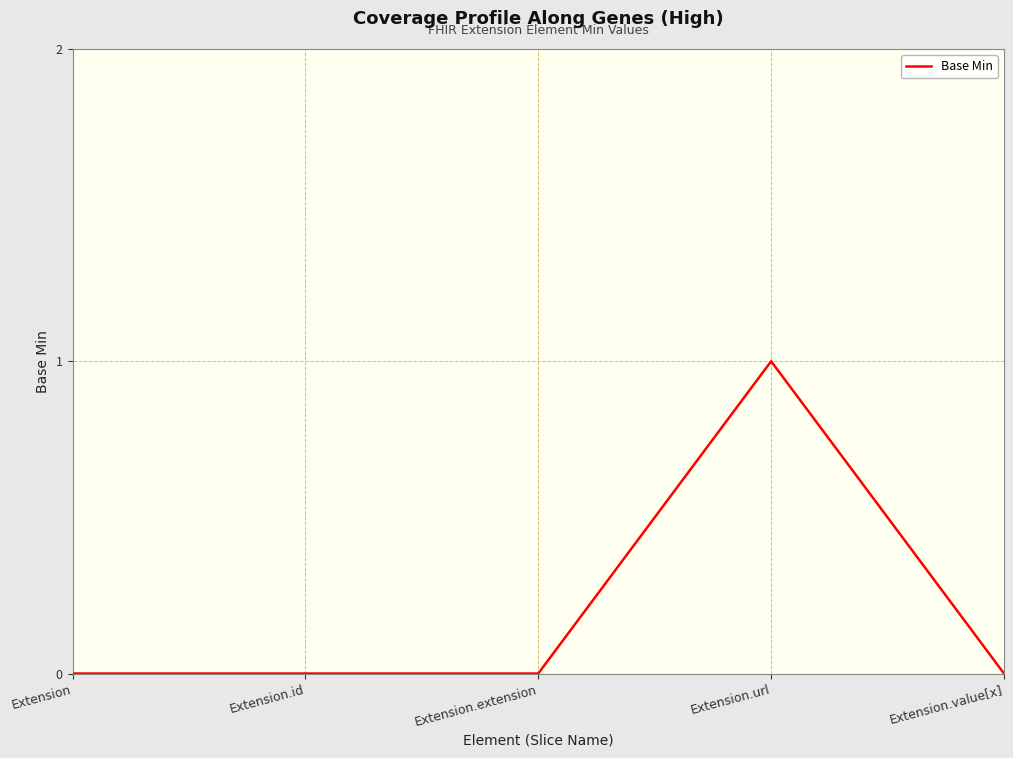

How many lines are shown in the chart?

1